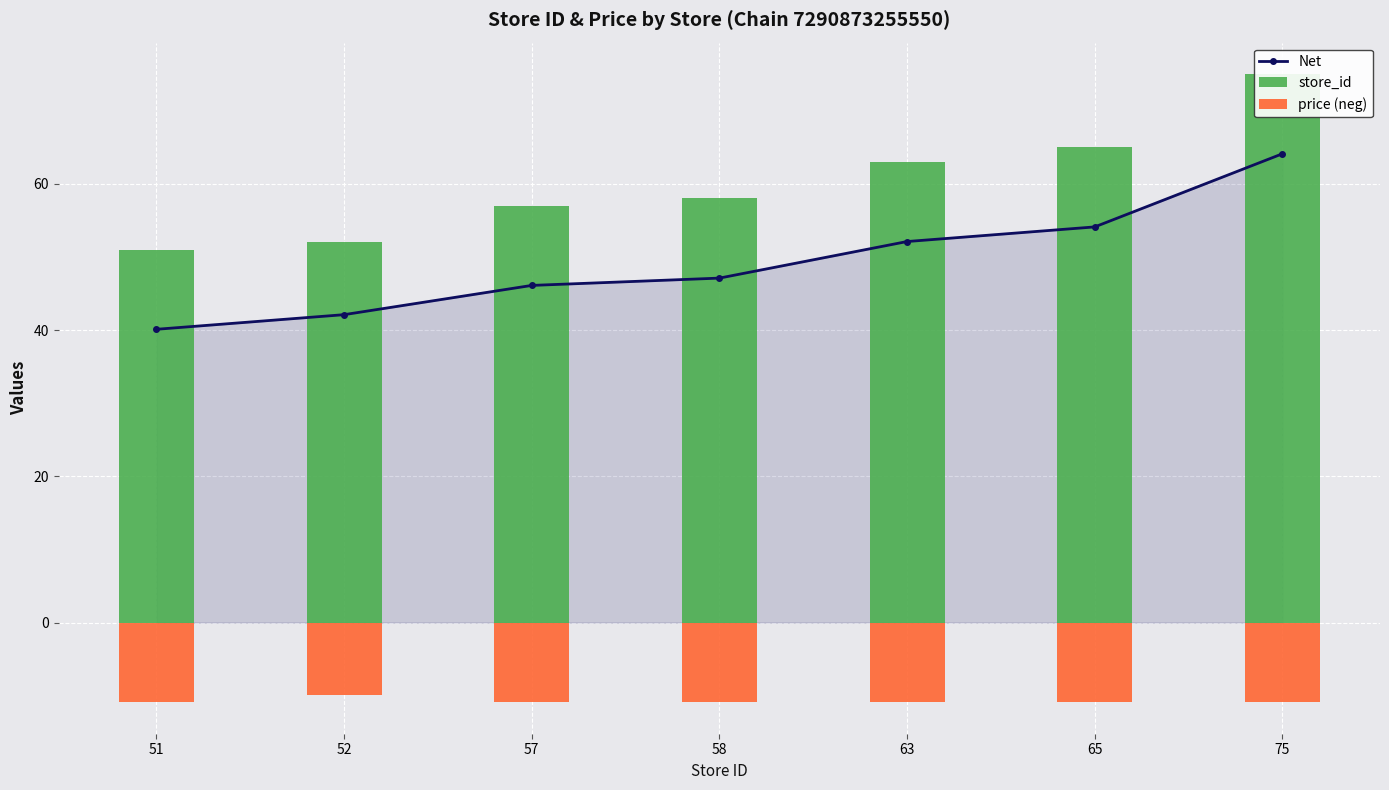

Reading right to left, list all the values displayed in this chart.

Net: 75=64.1	65=54.1	63=52.1	58=47.1	57=46.1	52=42.1	51=40.1
store_id: 75=75.0	65=65.0	63=63.0	58=58.0	57=57.0	52=52.0	51=51.0
price (neg): 75=-10.9	65=-10.9	63=-10.9	58=-10.9	57=-10.9	52=-9.9	51=-10.9